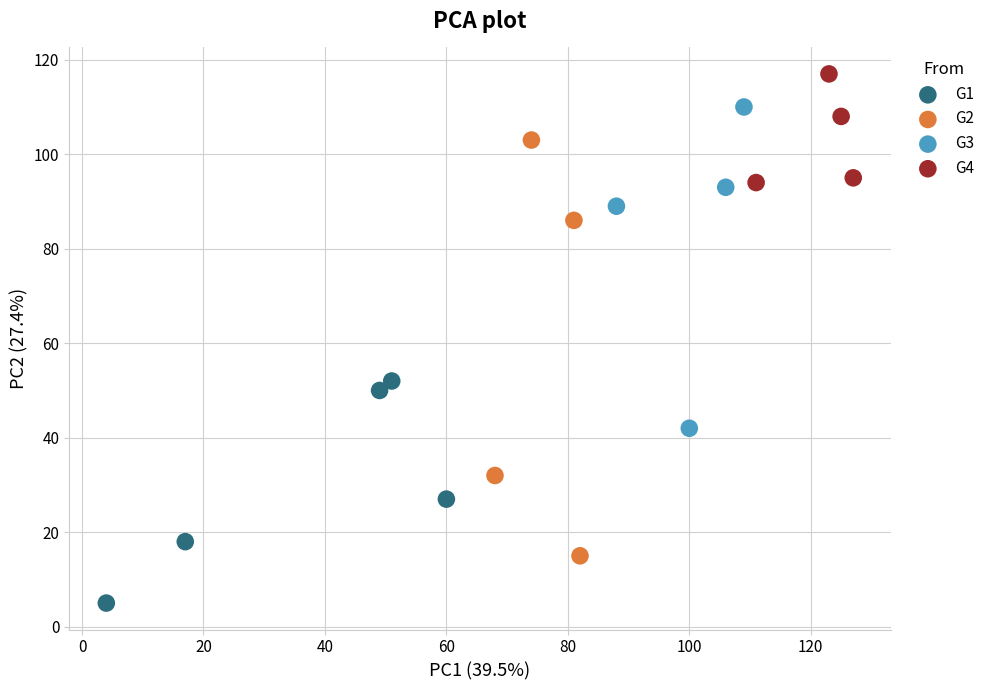

Which series contains the lowest Y value?

G1